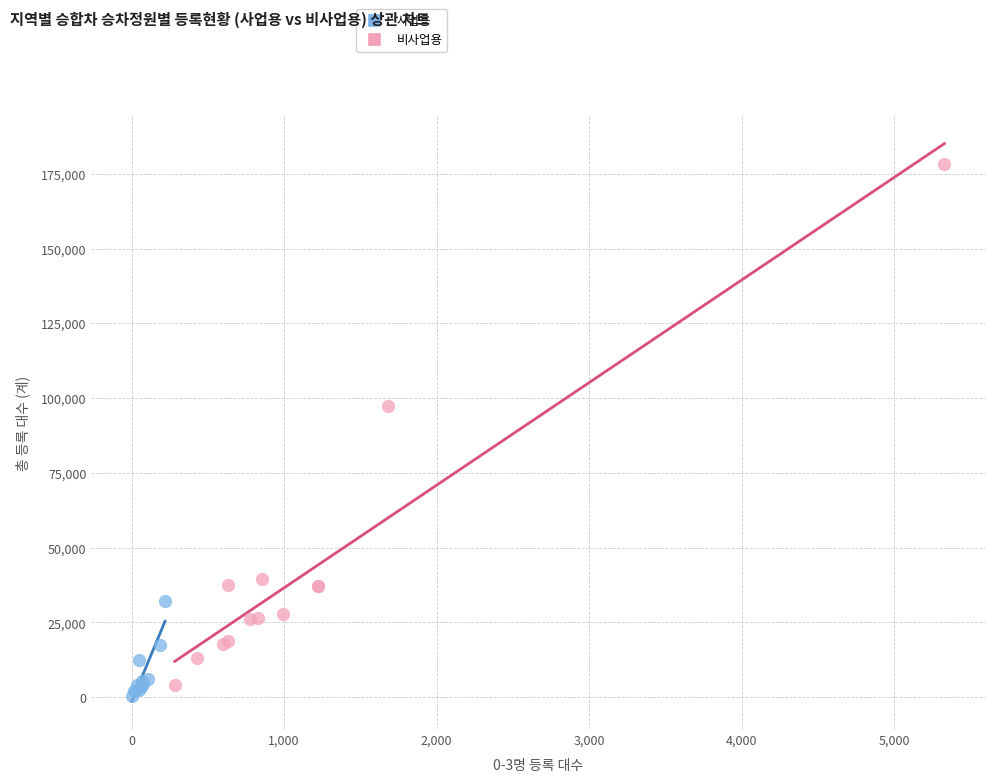

Which series contains the highest Y value?

비사업용